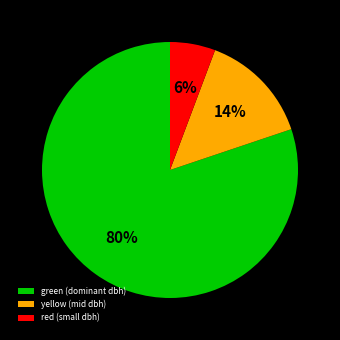

Is the sum of red (small dbh) and yellow (mid dbh) greater than half?

No